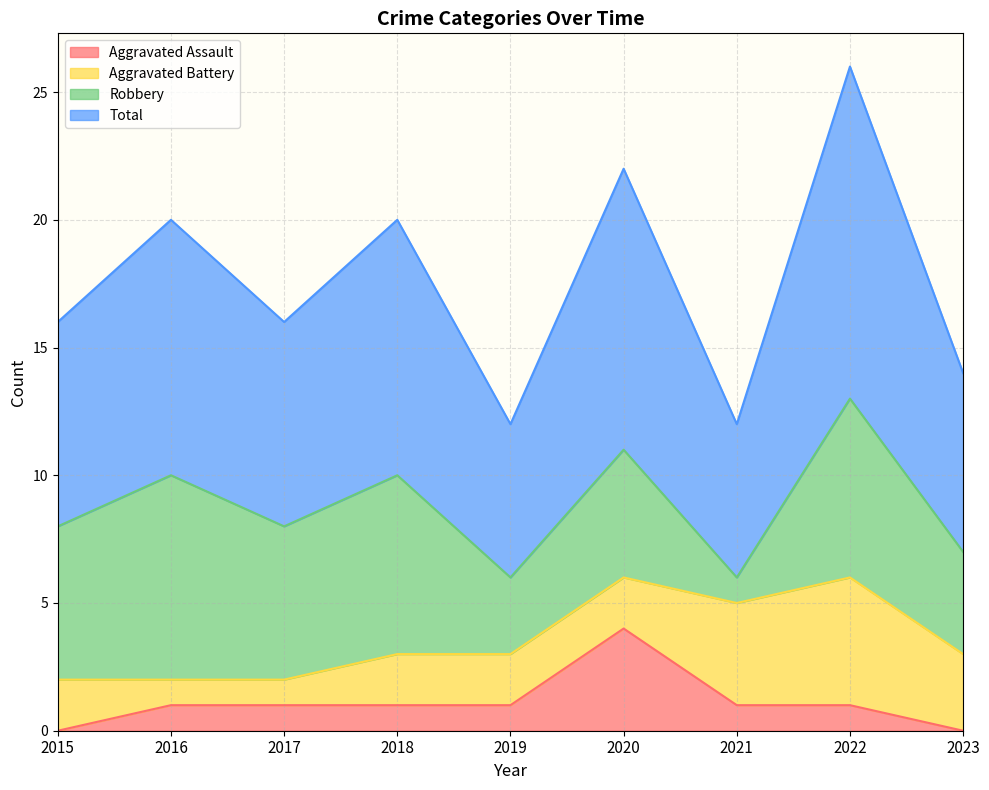

True or false: Aggravated Assault and Total cross at least once.

False